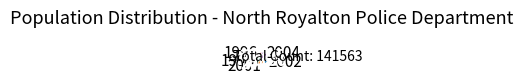

Is there a majority slice in this chart?

No